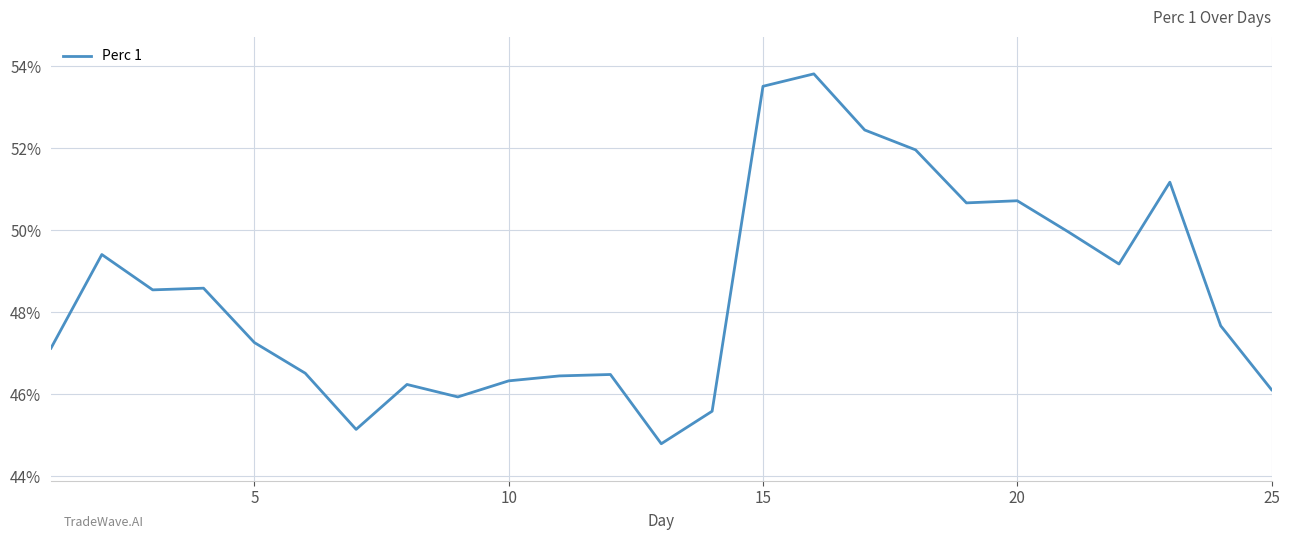

Is this an area chart (filled region under the line)?

No